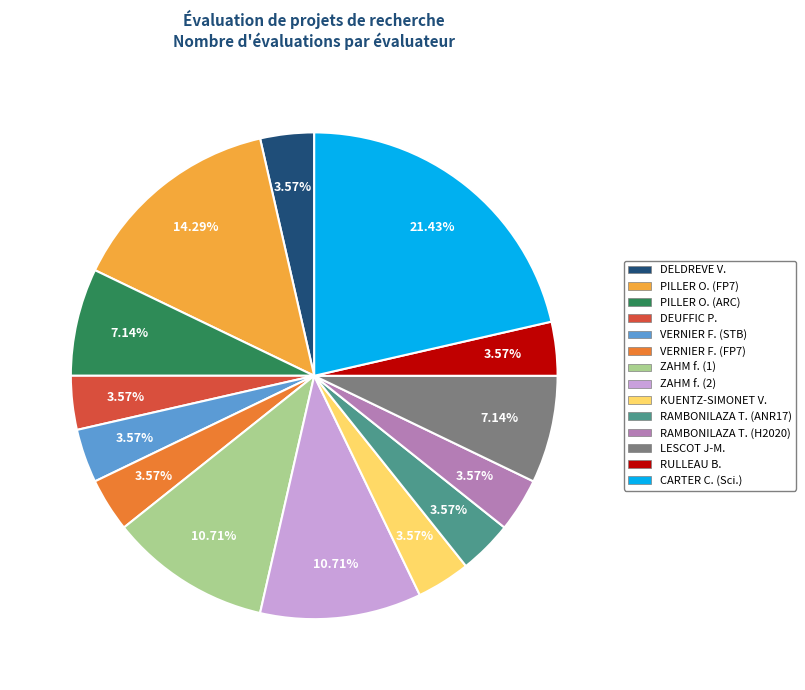

What is the ratio of the value at CARTER C. (Sci.) to the value at PILLER O. (ARC)?

3.0